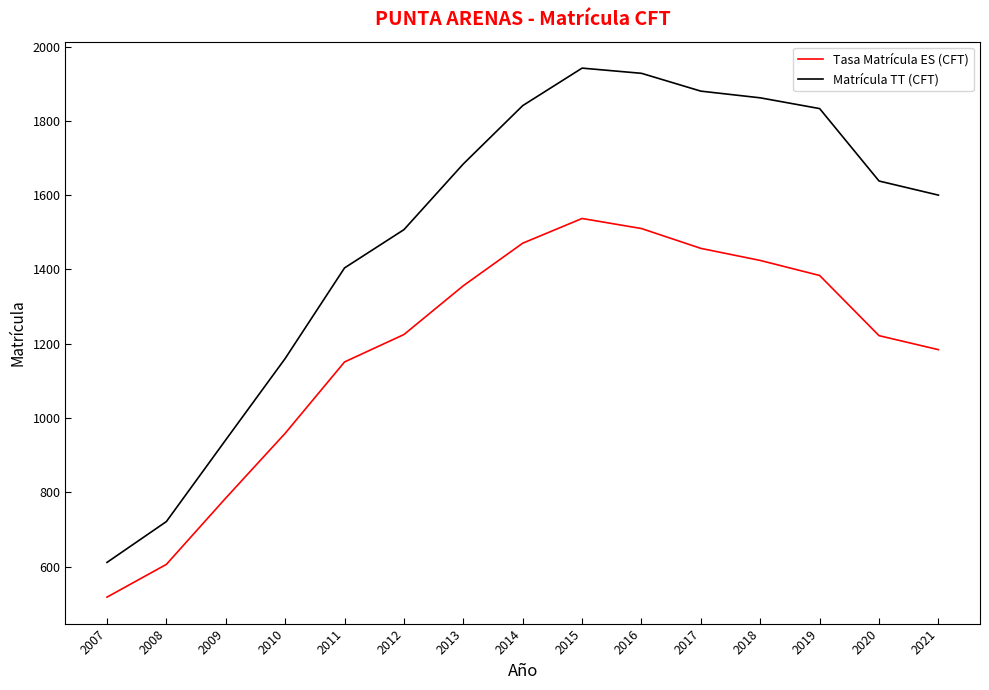

Where is the first local maximum for Matrícula TT (CFT)?

2015